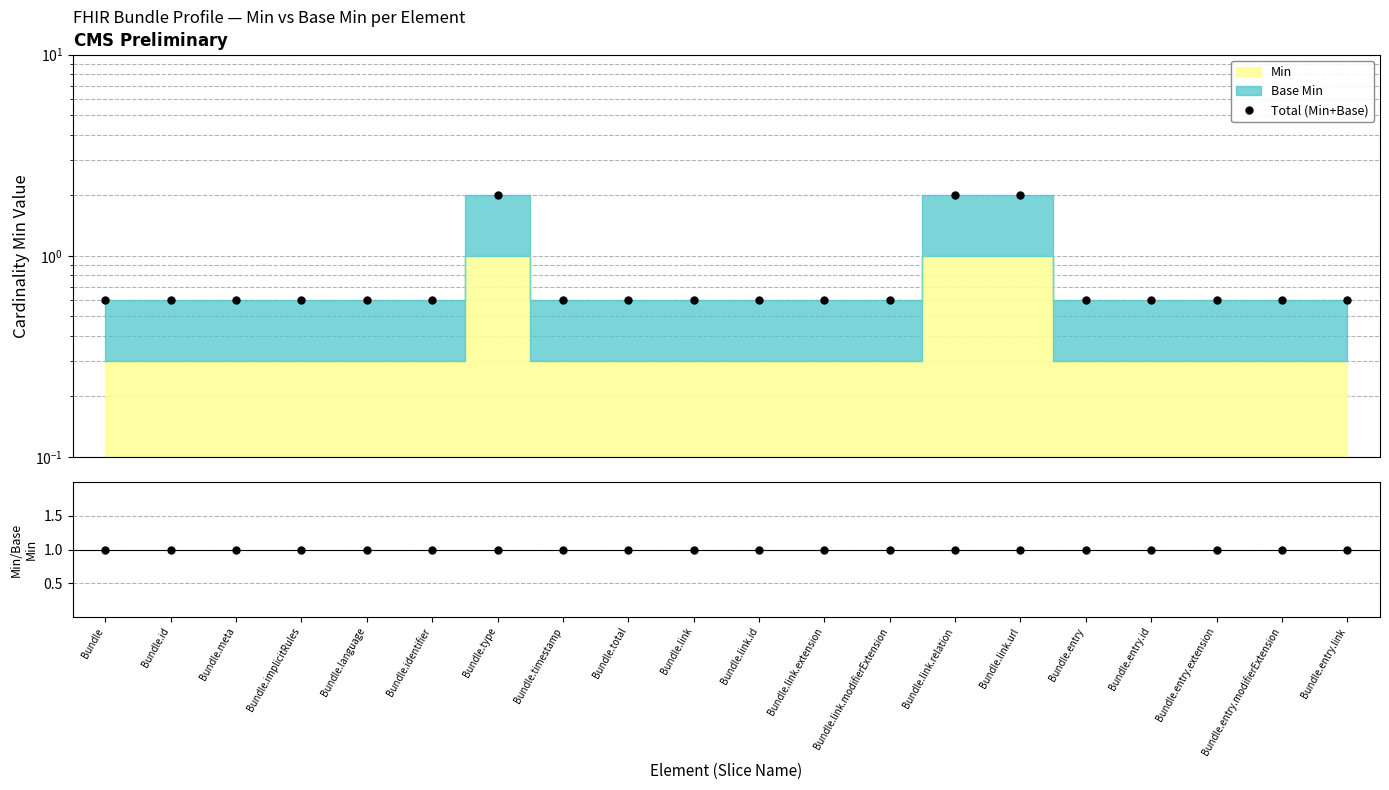

Between Bundle and Bundle.implicitRules, which series saw the biggest shift?

Total (Min+Base)